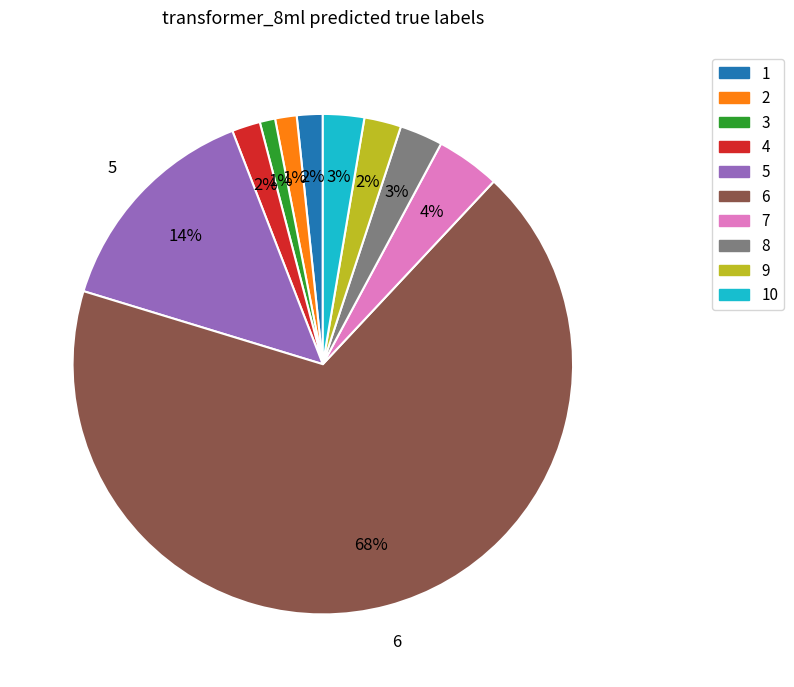

To the nearest percent, what is the difference between the largest and smallest slice percentages?

67%